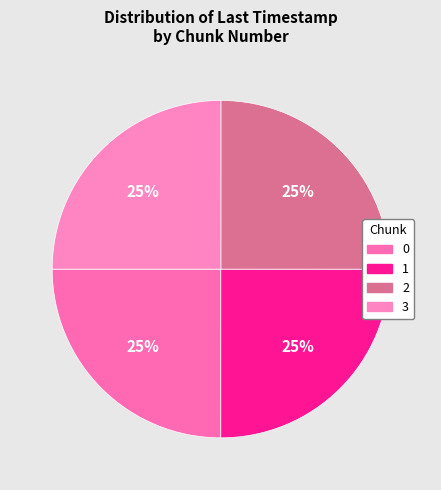

How many segments does this pie chart have?

4